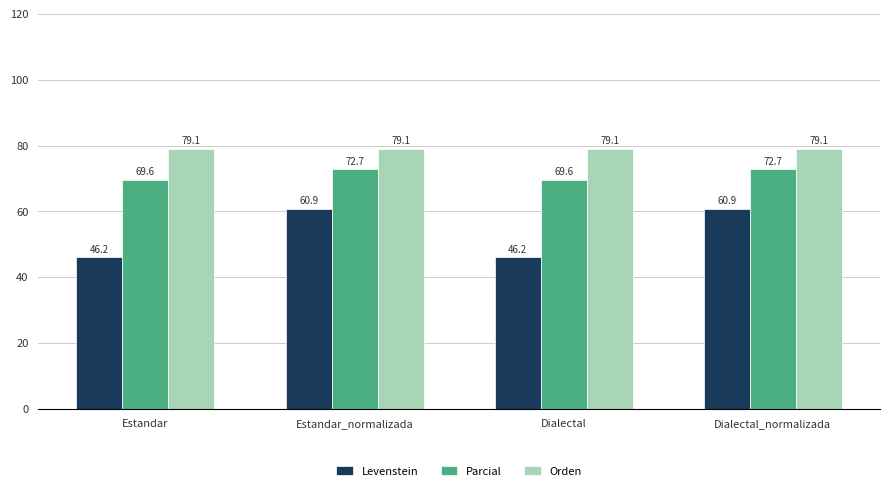

Which series has the widest spread of values?

Levenstein